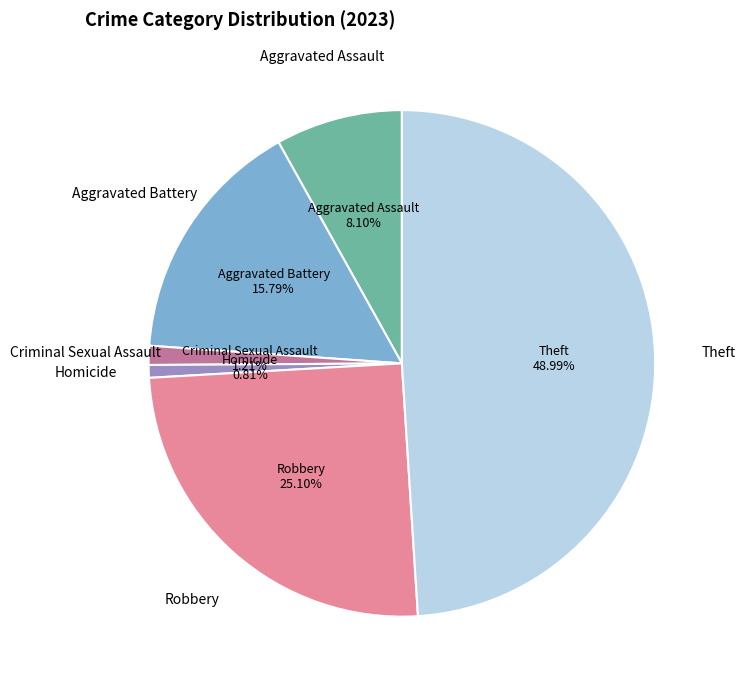

What percentage do Aggravated Battery and Criminal Sexual Assault together represent?

17.0%